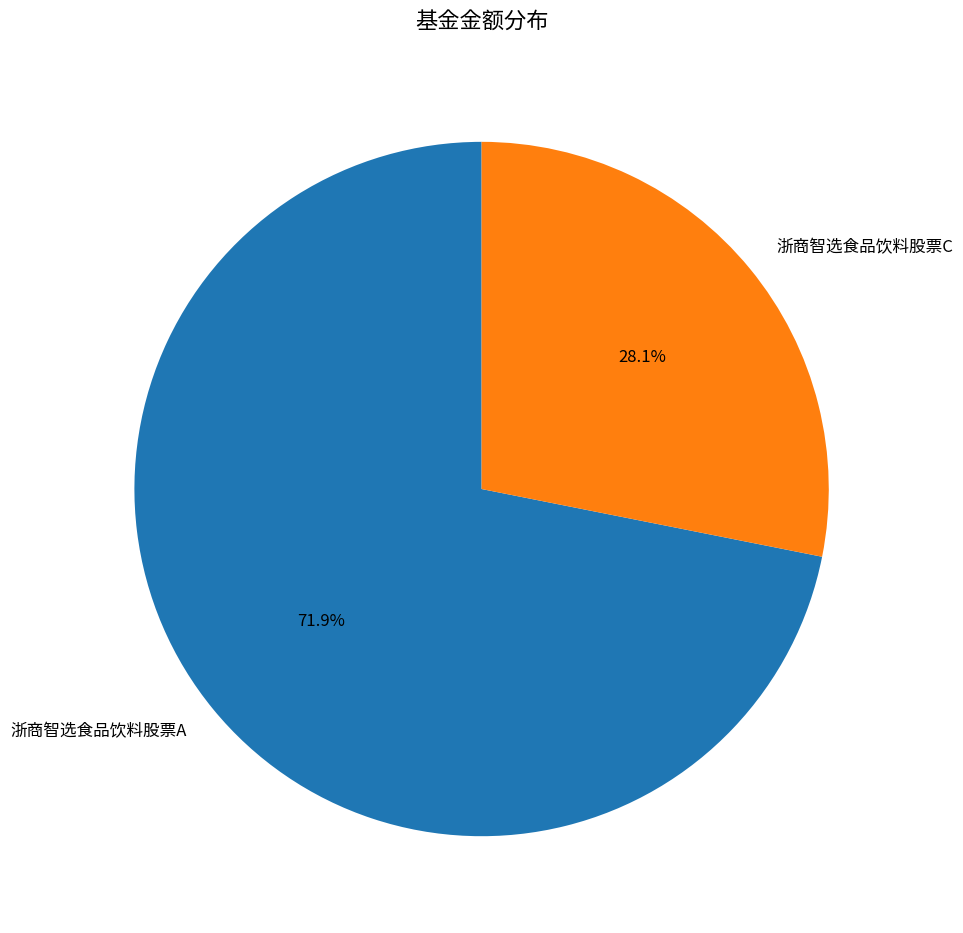

Which has a higher value, 浙商智选食品饮料股票C or 浙商智选食品饮料股票A?

浙商智选食品饮料股票A